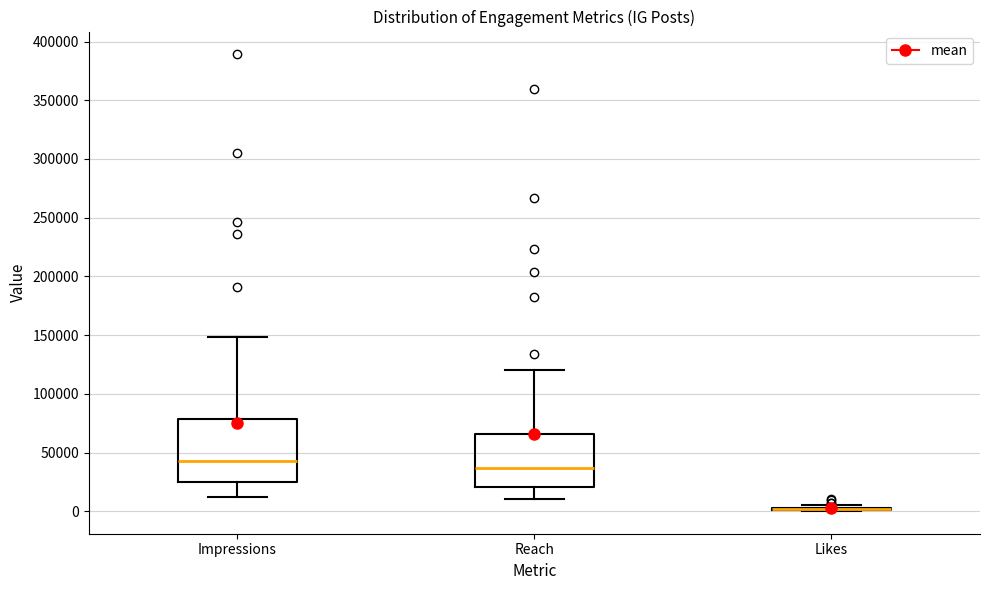

Reading left to right, transcribe this box plot: for each box, give where its median line is, the range the box spans, and where its two whiskers end, as read against the y-axis. The values are not printed on the chart, so give them approximately, as read against the axis.

Impressions: median 45000, box 25000 to 80000, whiskers 10000 to 150000
Reach: median 35000, box 20000 to 65000, whiskers 10000 to 120000
Likes: box collapsed to a line at 0, whiskers 0 to 5000